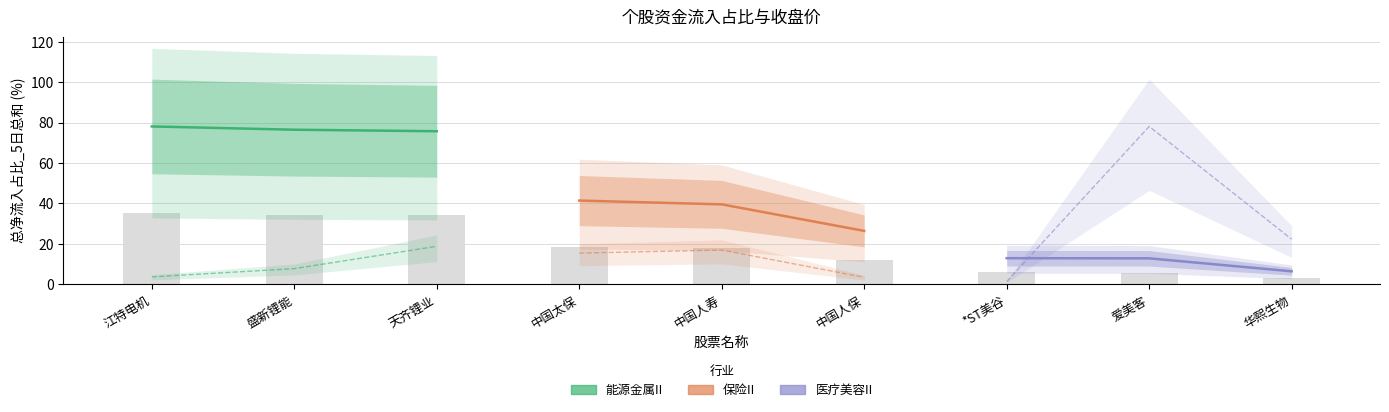

Reading left to right, extract all data points from this chart.

能源金属II: 78.1	76.5	75.7
保险II: 41.4	39.5	26.4
医疗美容II: 12.9	12.8	6.4